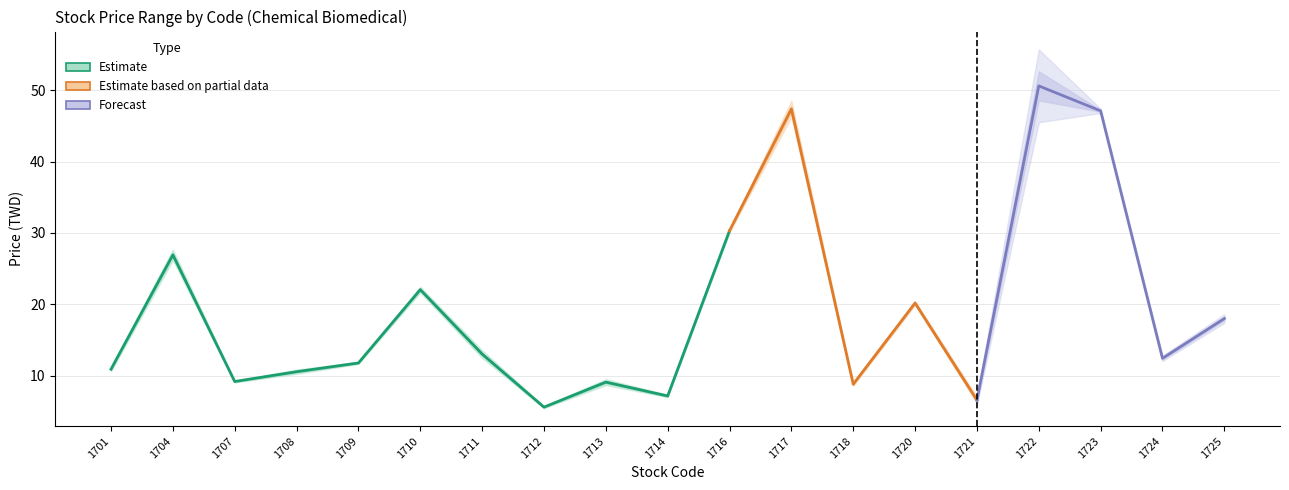

What is the difference between the Open values at 1704 and 1701?

16.2